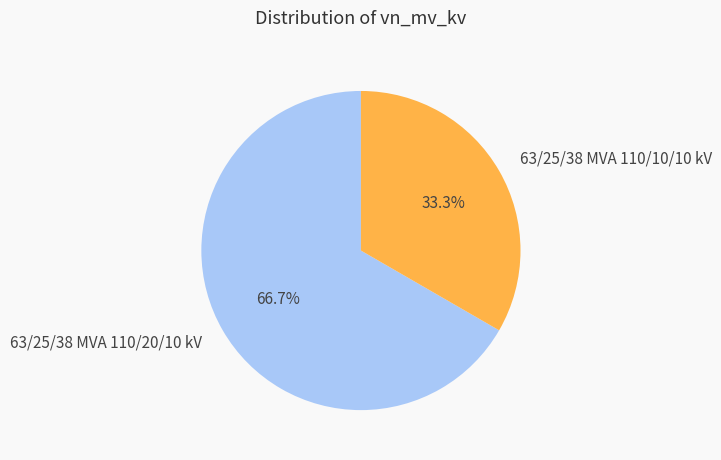

What percentage do 63/25/38 MVA 110/20/10 kV and 63/25/38 MVA 110/10/10 kV together represent?

100.0%